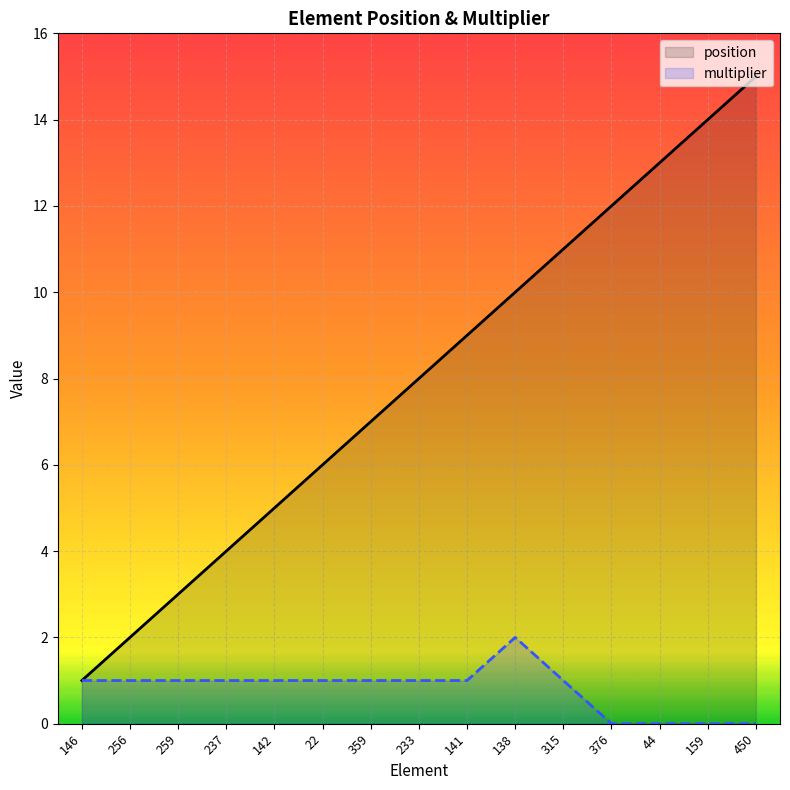

The value of multiplier at 376 is 0. True or false?

True